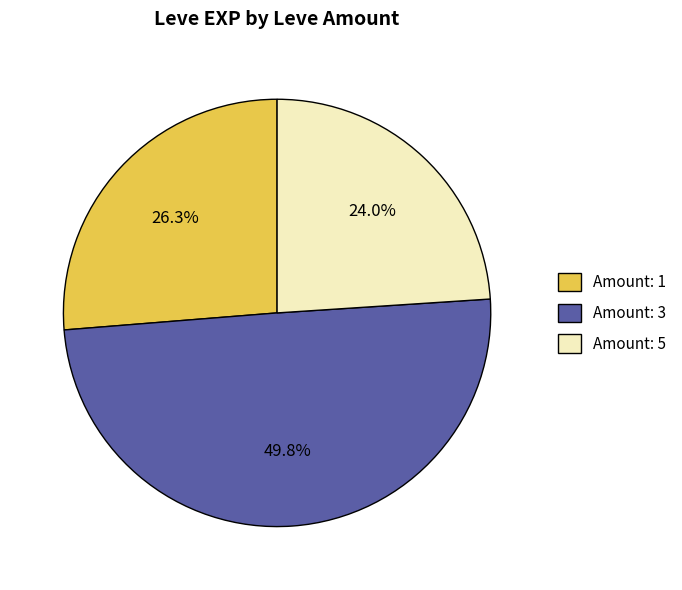

Does Amount: 1 account for over 50% of the chart?

No